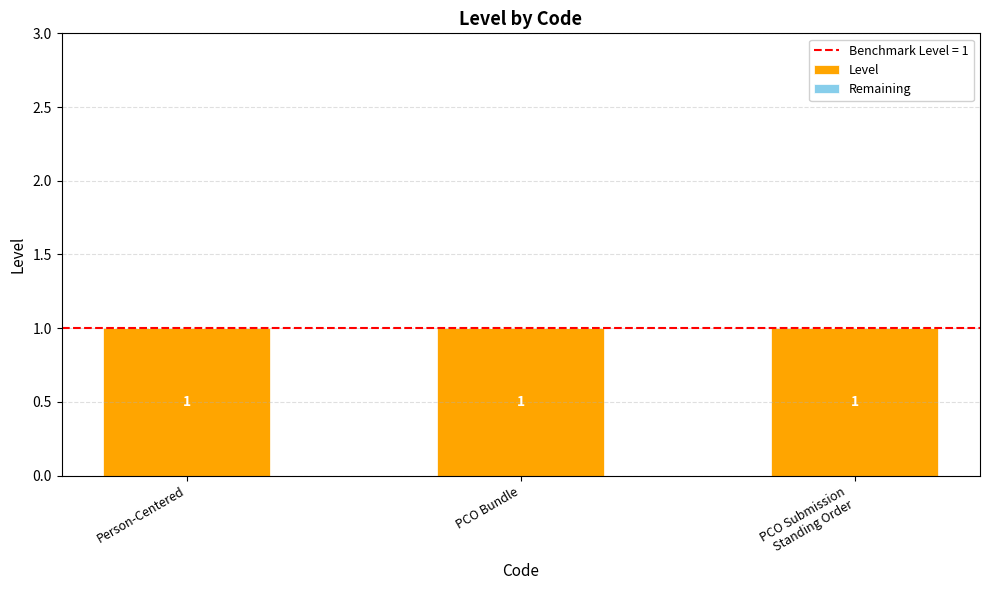

Reading left to right, list all the values displayed in this chart.

Level: Person-Centered=1	PCO Bundle=1	PCO Submission
Standing Order=1
Remaining: Person-Centered=0	PCO Bundle=0	PCO Submission
Standing Order=0